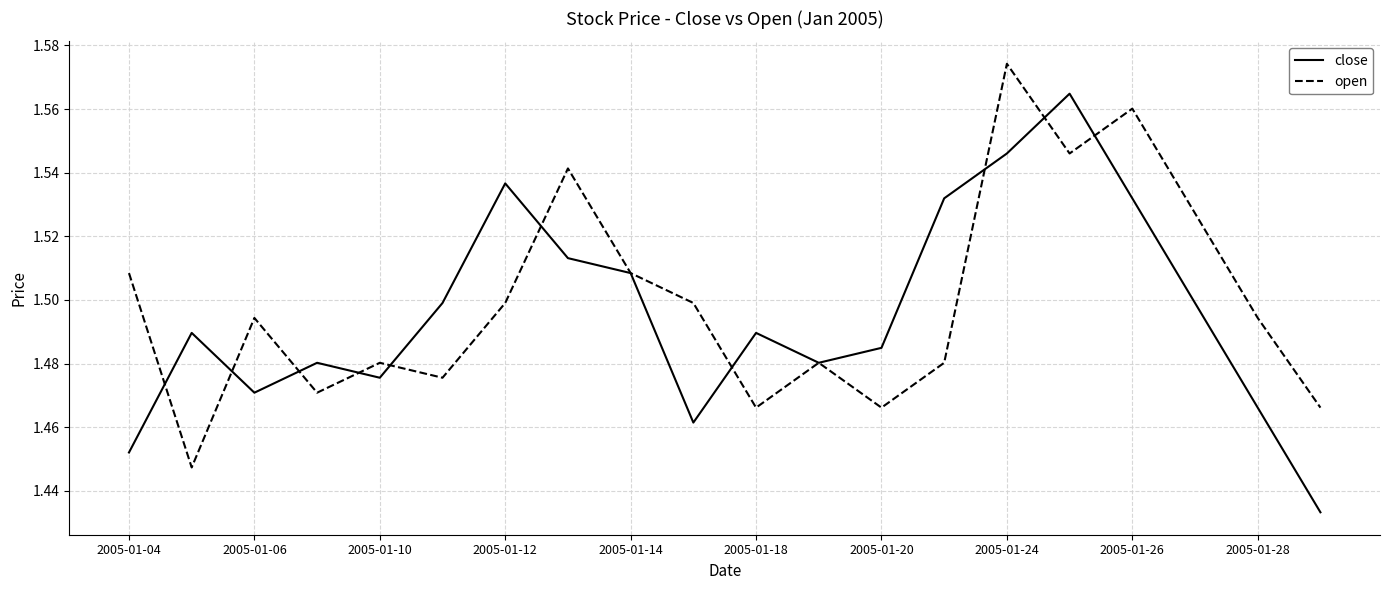

List the series in order of their peak value, highest first.

open, close